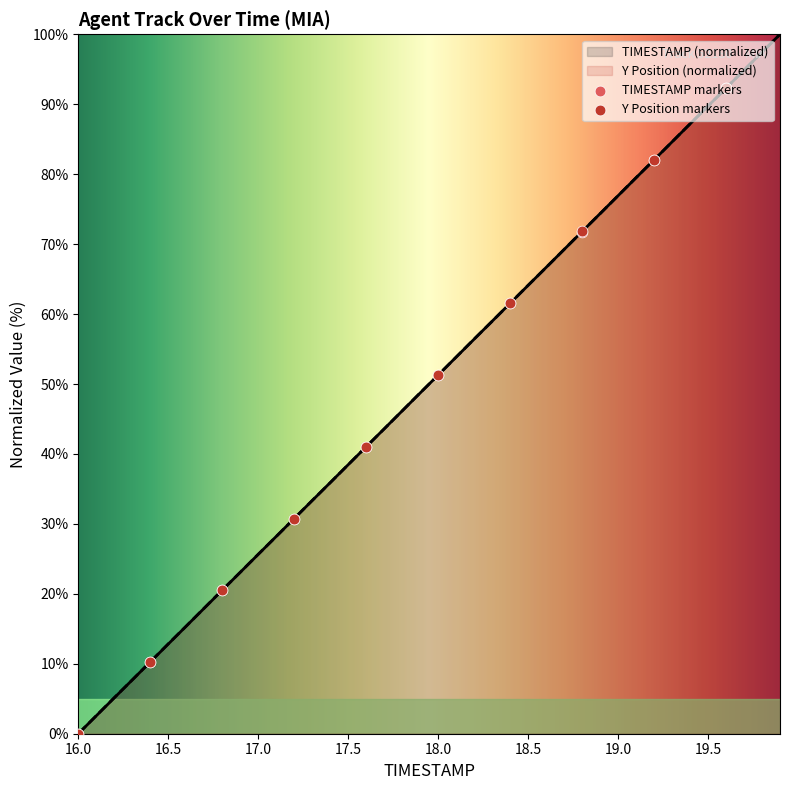

Which series has the widest spread of Y values?

TIMESTAMP